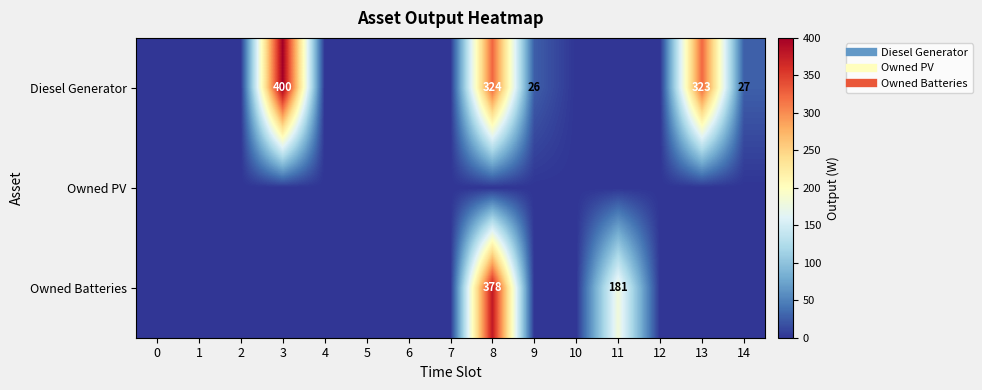

Which has a higher value, 9 or 3?

3